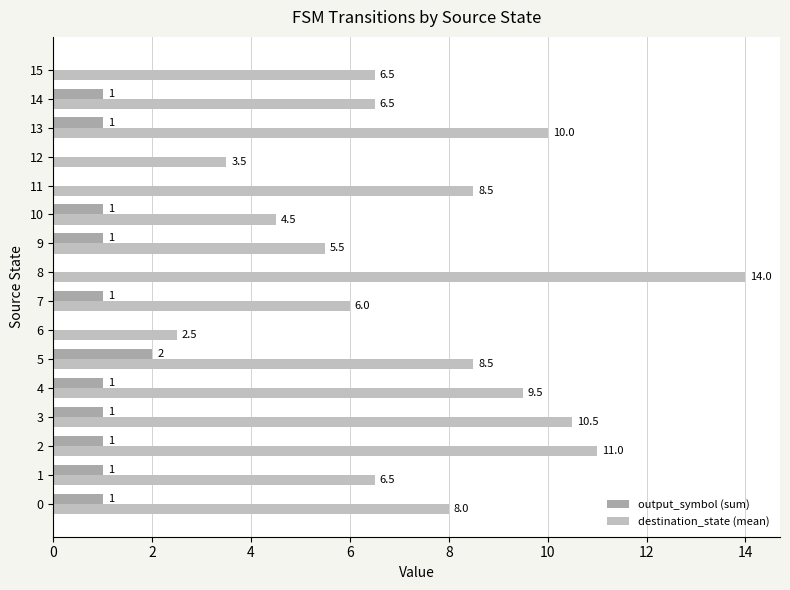

Reading left to right, list all the values displayed in this chart.

output_symbol (sum): 1.0	1.0	1.0	1.0	1.0	2.0	0.0	1.0	0.0	1.0	1.0	0.0	0.0	1.0	1.0	0.0
destination_state (mean): 8.0	6.5	11.0	10.5	9.5	8.5	2.5	6.0	14.0	5.5	4.5	8.5	3.5	10.0	6.5	6.5